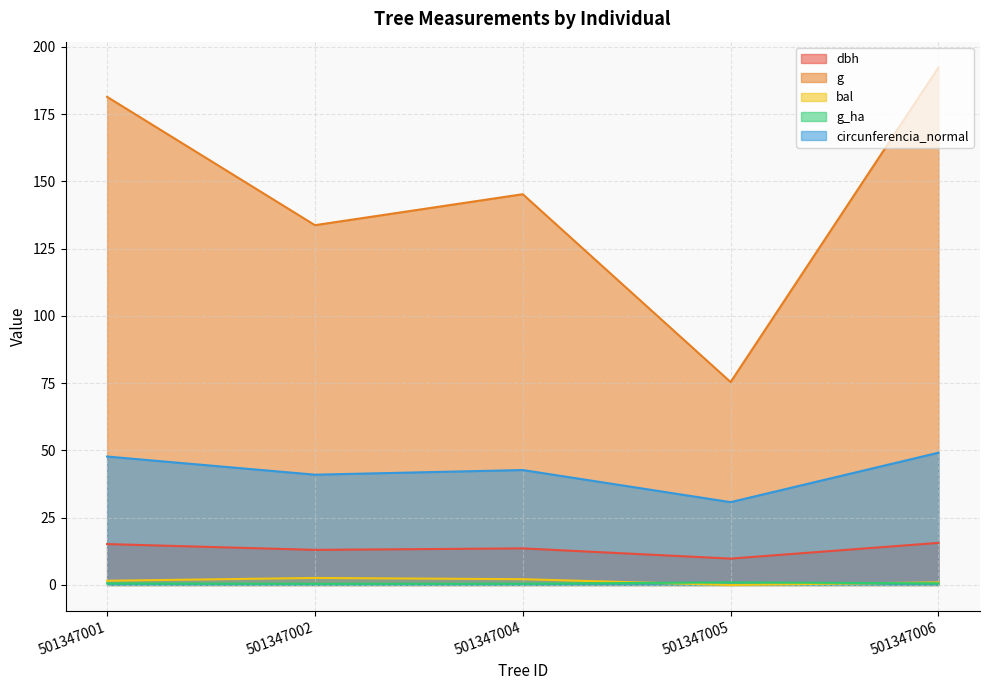

List the series in order of their peak value, highest first.

g, circunferencia_normal, dbh, bal, g_ha